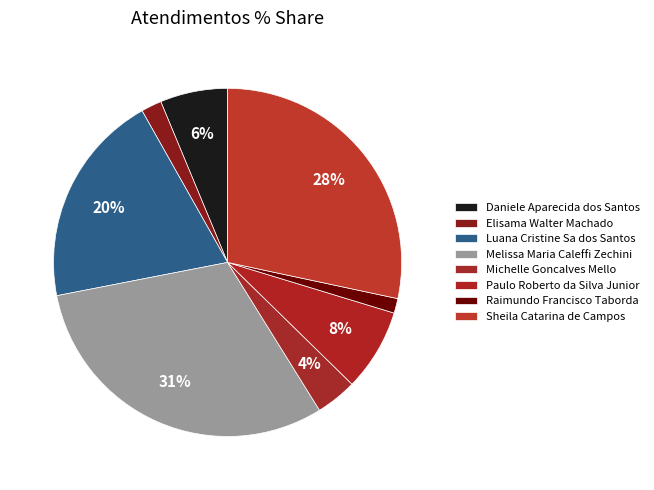

True or false: Sheila Catarina de Campos accounts for 28% of the total.

True